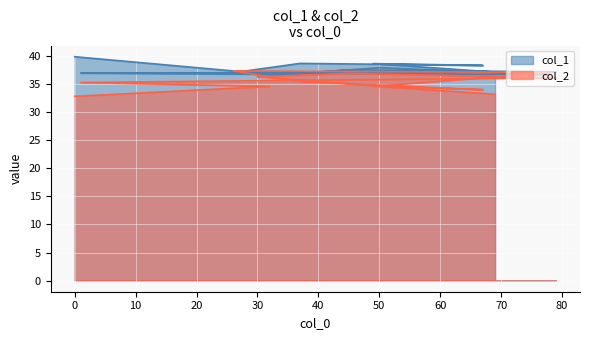

The col_2 series shows 50.1 at 78. True or false?

False